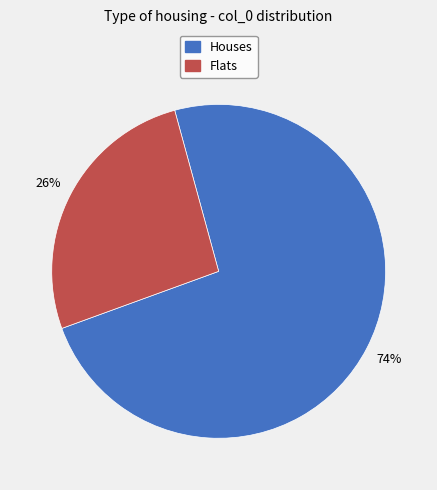

Is there a majority slice in this chart?

Yes